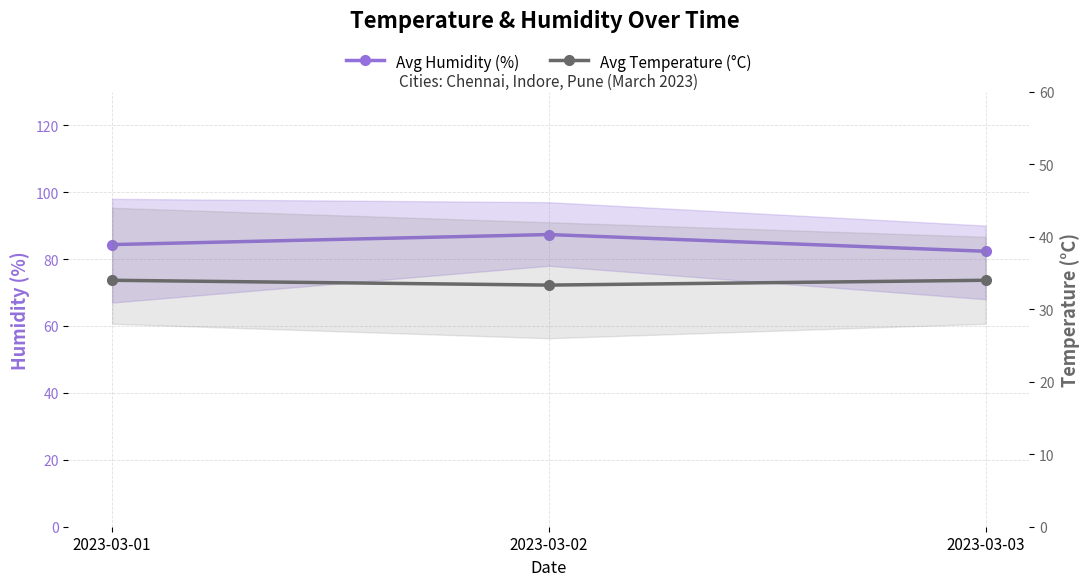

The value of Avg Humidity (%) at 2023-03-02 is 87.3. True or false?

True